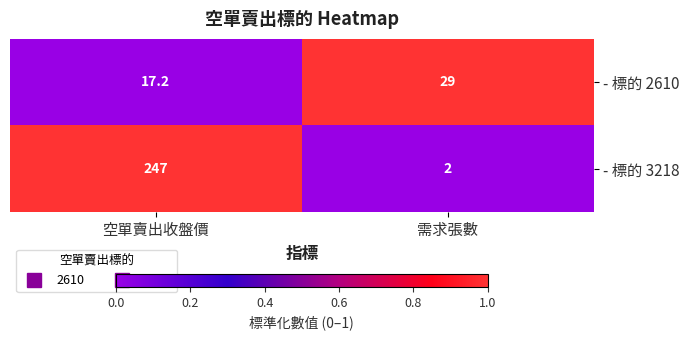

Reading right to left, transcribe all the data shown in this chart.

- 標的 2610: 需求張數=29.0	空單賣出收盤價=17.2
- 標的 3218: 需求張數=2.0	空單賣出收盤價=247.0